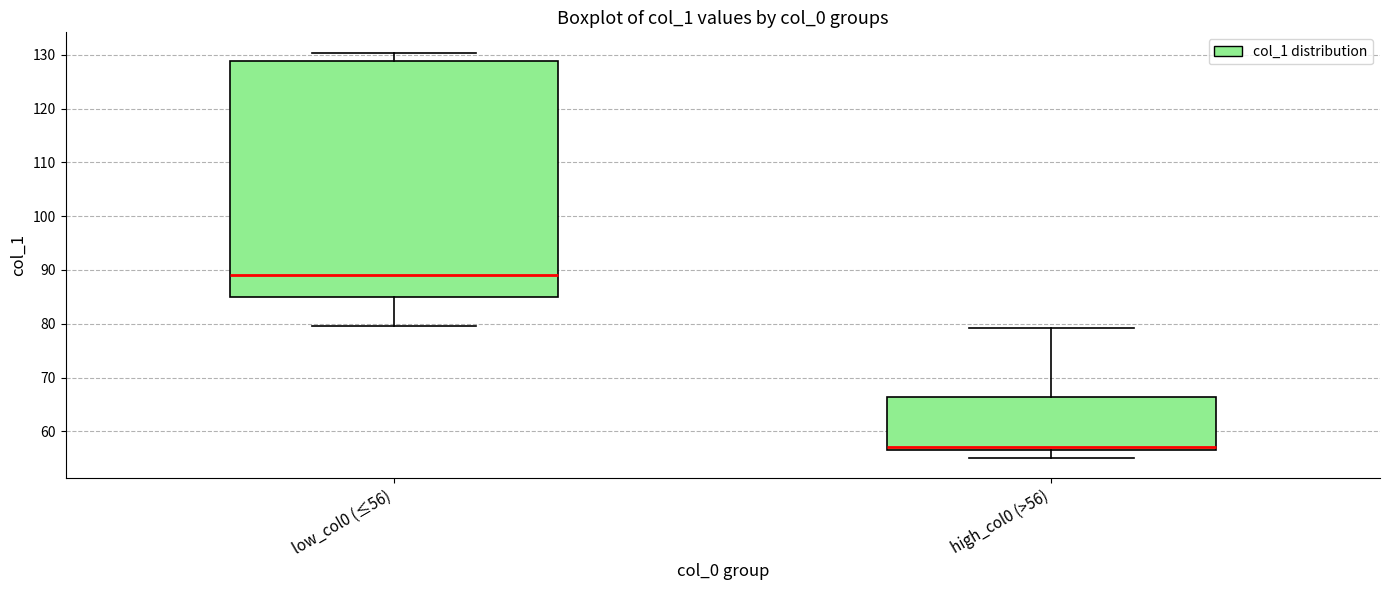

Reading left to right, transcribe this box plot: for each box, give where its median line is, the range the box spans, and where its two whiskers end, as read against the y-axis. The values are not printed on the chart, so give them approximately, as read against the axis.

low_col0 (≤56): median 89, box 85 to 129, whiskers 80 to 130
high_col0 (>56): median 57 (just above the box's lower edge), box 57 to 66, whiskers 55 to 79